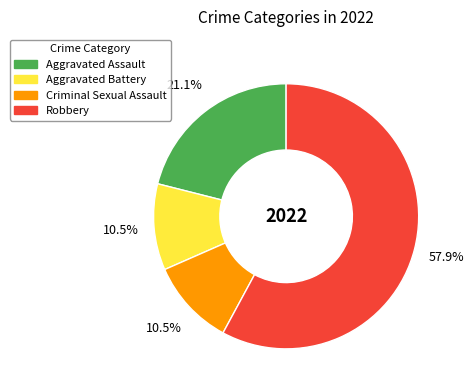

Does any single category account for the majority?

Yes